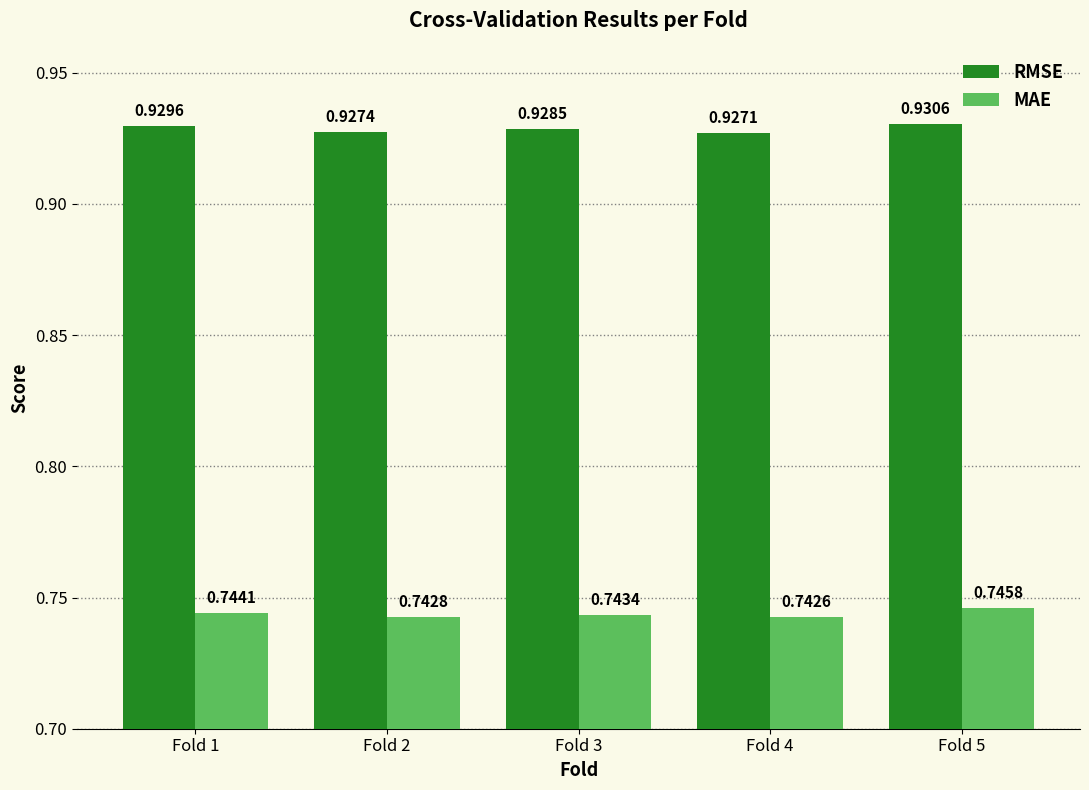

Is the value of RMSE at Fold 2 greater than the value of MAE at Fold 2?

Yes